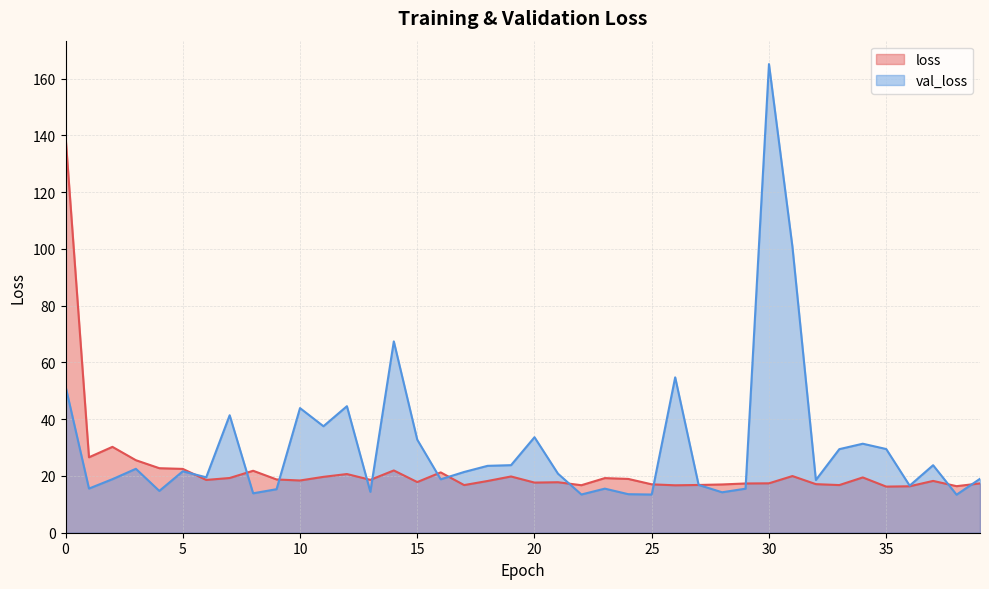

Reading left to right, what are all the values shown in this chart?

loss: 0=139.8	1=26.6	2=30.3	3=25.6	4=22.7	5=22.5	6=18.6	7=19.3	8=21.8	9=18.8	10=18.4	11=19.7	12=20.7	13=18.6	14=21.9	15=17.9	16=21.3	17=16.8	18=18.2	19=19.8	20=17.7	21=17.8	22=16.7	23=19.2	24=19.0	25=17.1	26=16.7	27=16.8	28=17.0	29=17.4	30=17.4	31=20.0	32=17.1	33=16.8	34=19.5	35=16.3	36=16.4	37=18.3	38=16.4	39=17.4
val_loss: 0=51.6	1=15.6	2=18.9	3=22.5	4=14.7	5=21.6	6=19.5	7=41.4	8=13.9	9=15.3	10=43.9	11=37.5	12=44.6	13=14.4	14=67.4	15=32.8	16=18.8	17=21.4	18=23.6	19=23.8	20=33.7	21=20.8	22=13.5	23=15.5	24=13.6	25=13.5	26=54.7	27=16.8	28=14.3	29=15.5	30=165.1	31=100.8	32=18.6	33=29.4	34=31.4	35=29.5	36=16.6	37=23.8	38=13.4	39=19.0